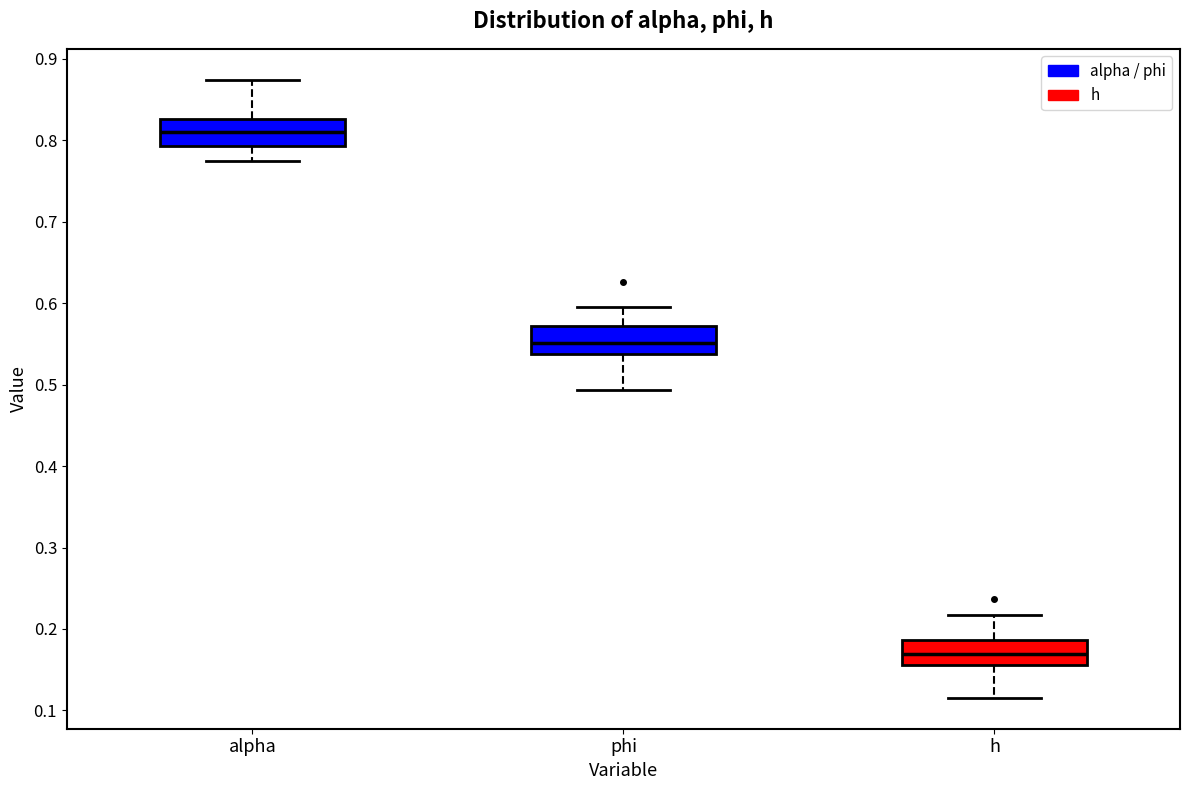

Reading left to right, transcribe this box plot: for each box, give where its median line is, the range the box spans, and where its two whiskers end, as read against the y-axis. The values are not printed on the chart, so give them approximately, as read against the axis.

alpha: median 0.81, box 0.79 to 0.83, whiskers 0.78 to 0.87
phi: median 0.55, box 0.54 to 0.57, whiskers 0.49 to 0.60
h: median 0.17, box 0.16 to 0.19, whiskers 0.12 to 0.22